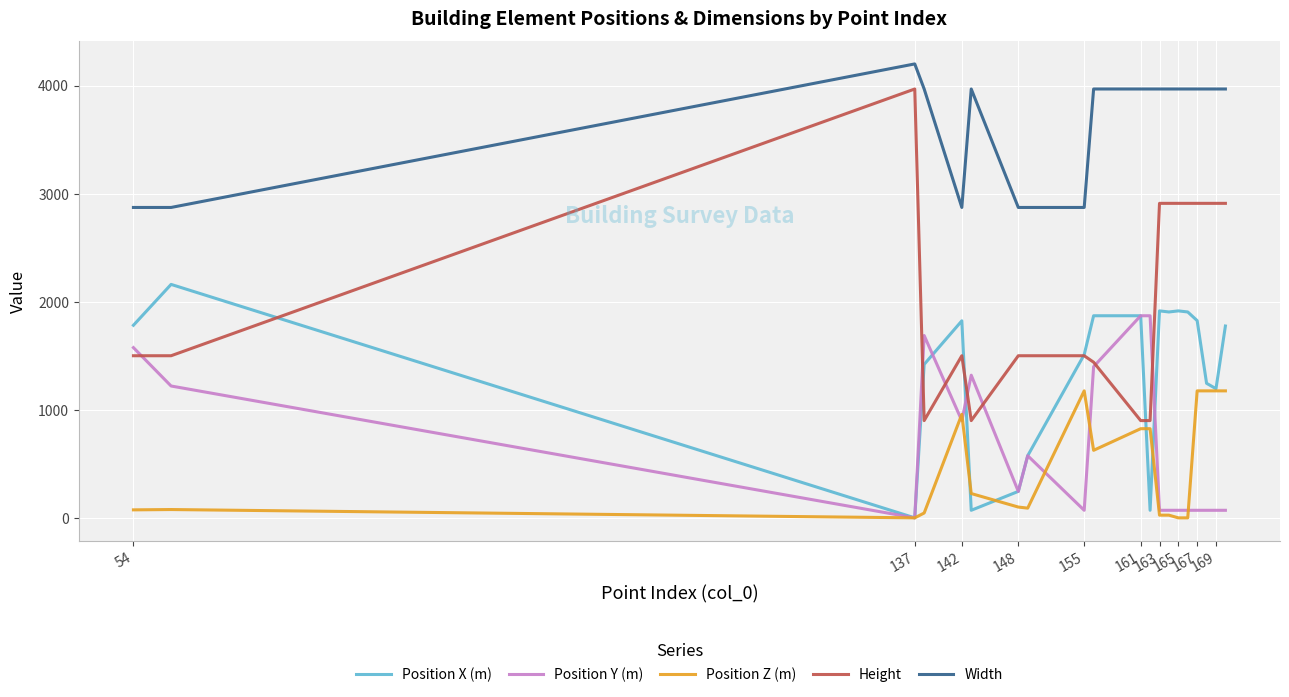

After their last crossing, which series has the higher values: Position X (m) or Position Y (m)?

Position X (m)